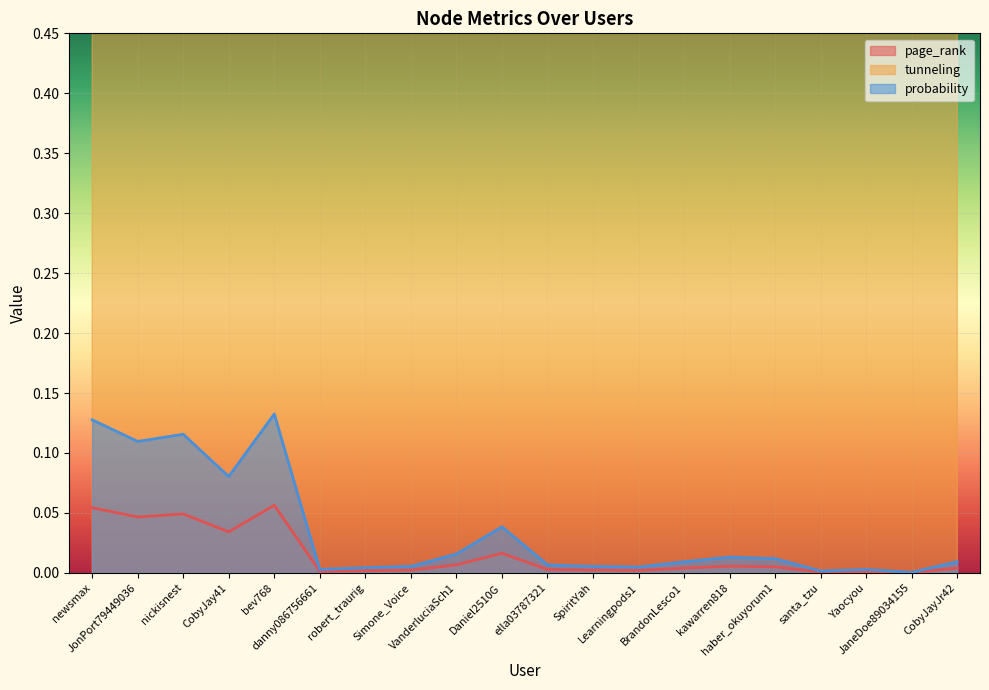

True or false: probability has more than 2 interior local peaks.

True